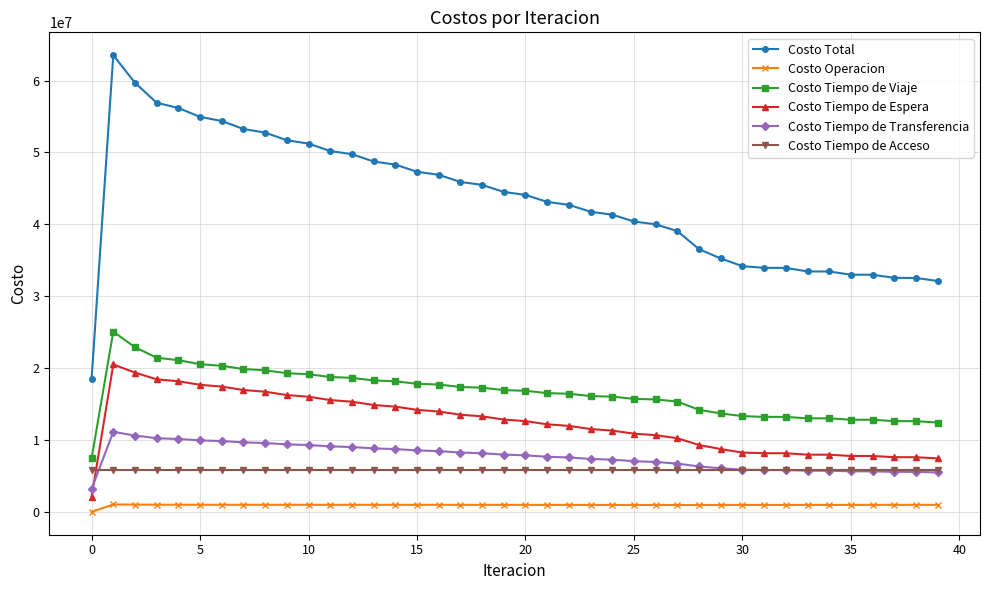

What are all the series names shown in the legend?

Costo Total, Costo Operacion, Costo Tiempo de Viaje, Costo Tiempo de Espera, Costo Tiempo de Transferencia, Costo Tiempo de Acceso